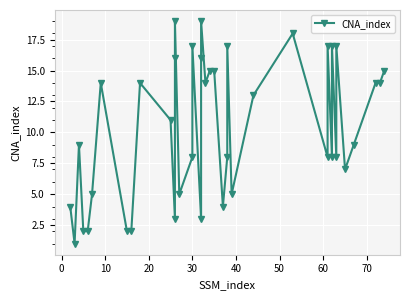

How many interior local peaks (higher than both neighbors) does the data have?

11